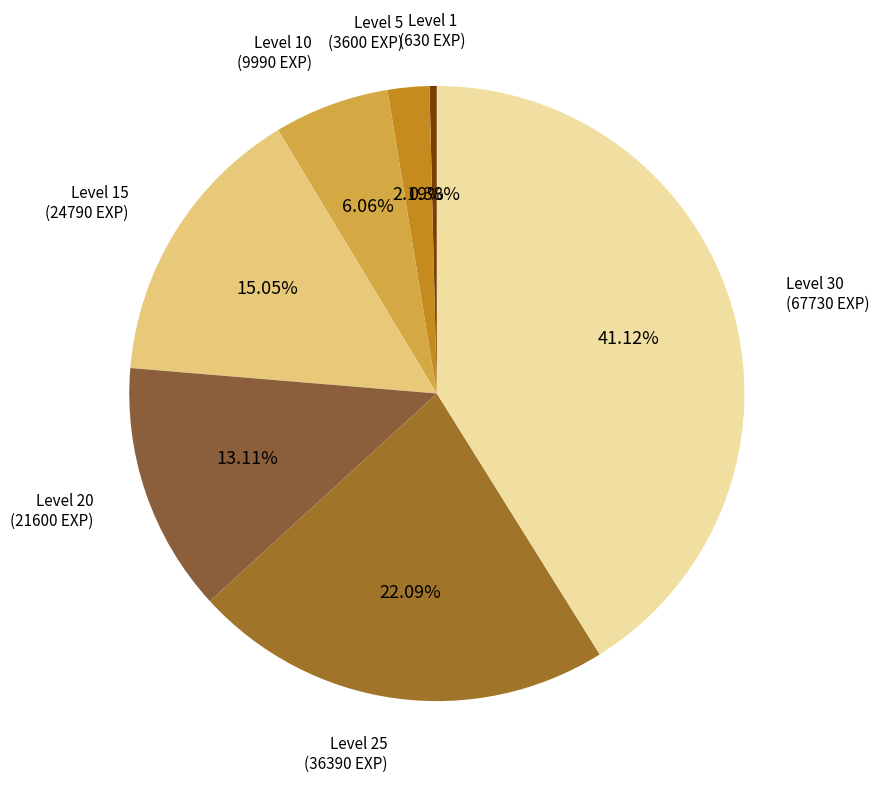

Count the number of slices in the pie.

7